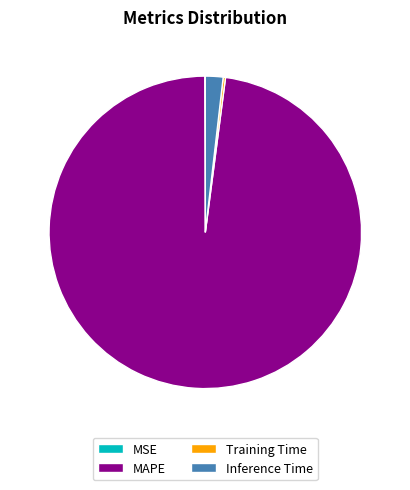

Which slice represents more than half of the pie?

MAPE